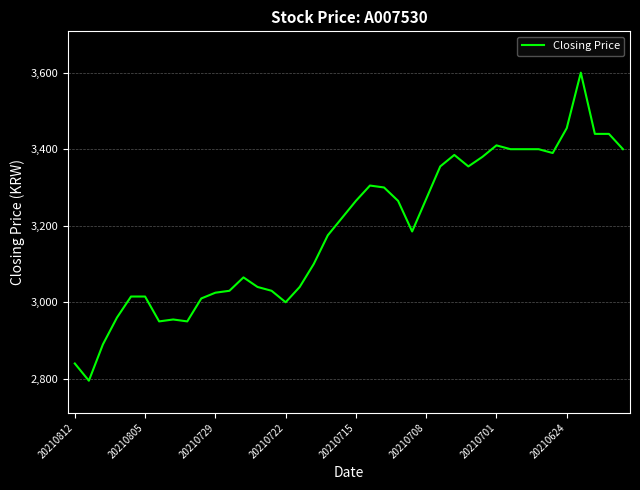

What is the maximum value shown in the chart?

3600